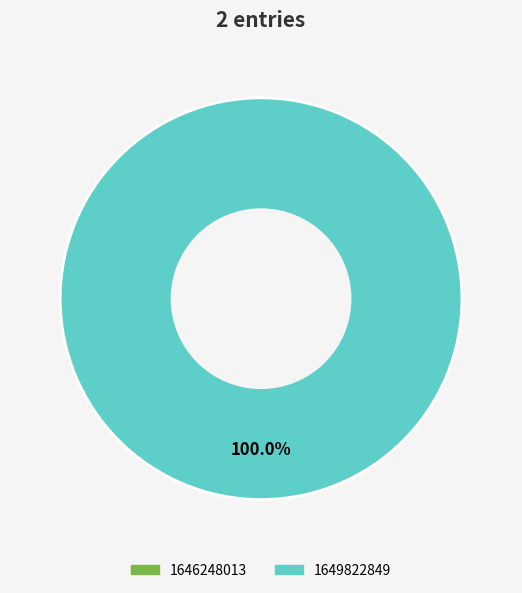

What is the smallest slice in the pie chart?

1646248013